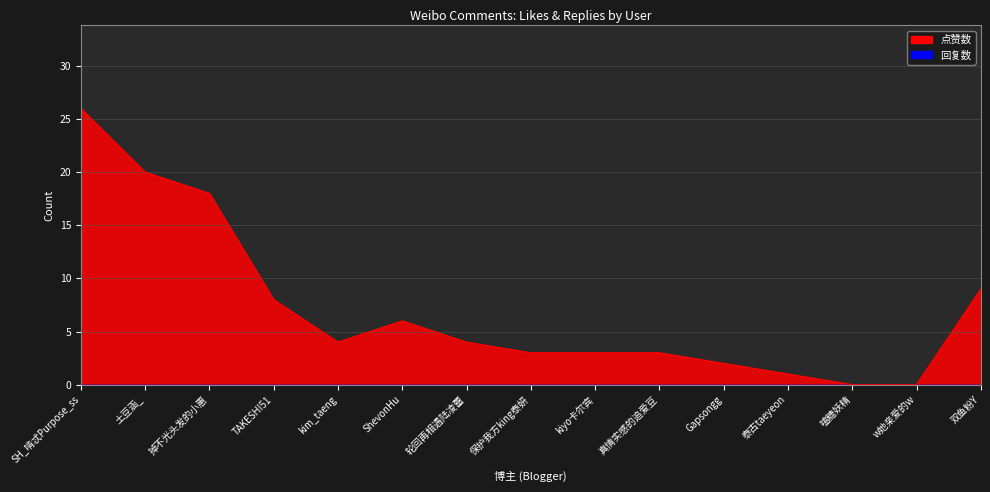

What is the change in value from kim_taeng to Gapsongg?

-2